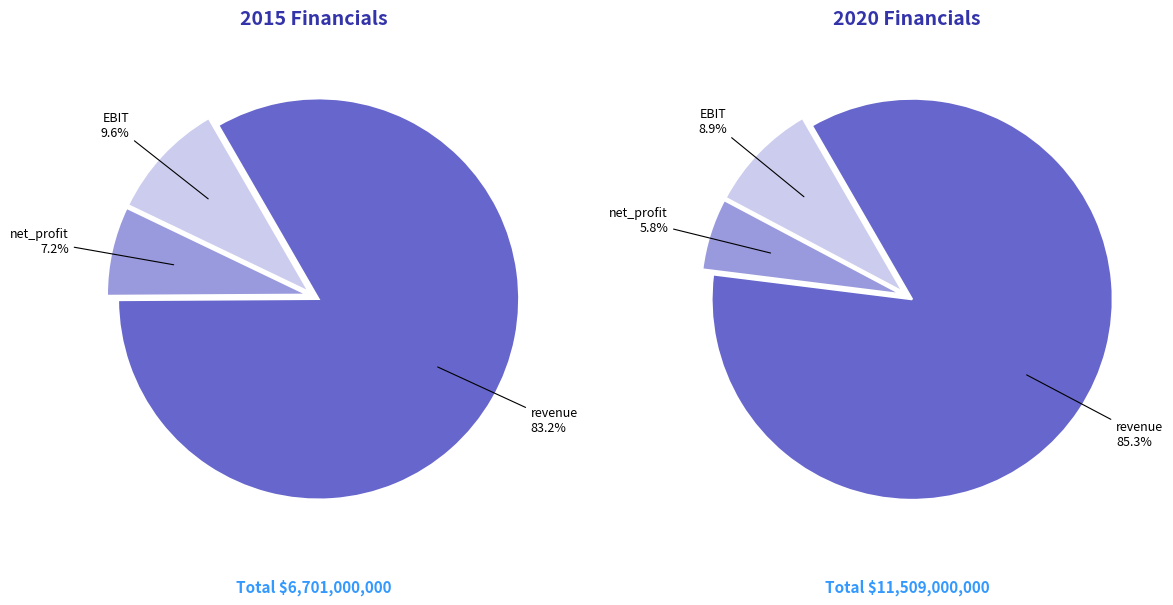

What percentage is the 2 slice, to the nearest percent?

10%